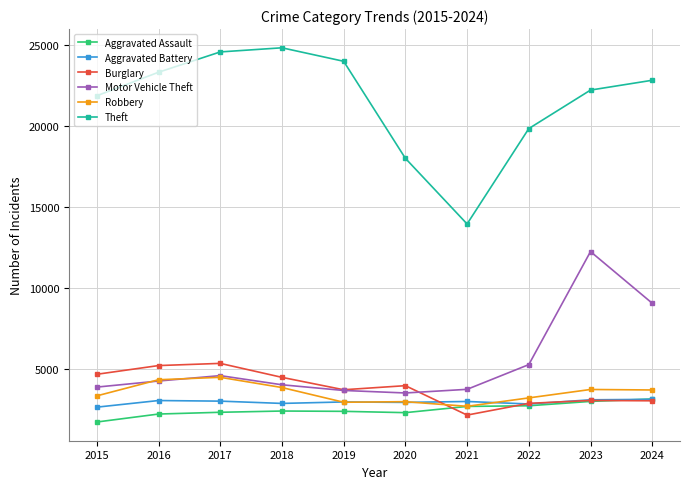

Is this an area chart (filled region under the line)?

No